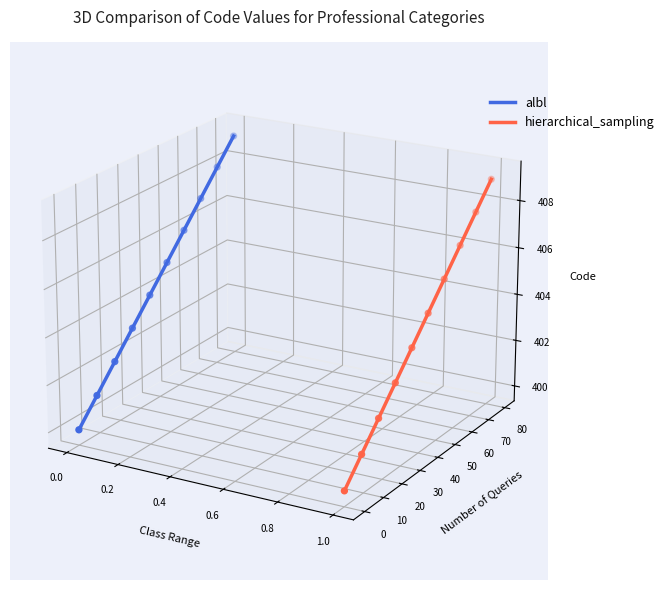

What are all the series names shown in the legend?

albl, hierarchical_sampling